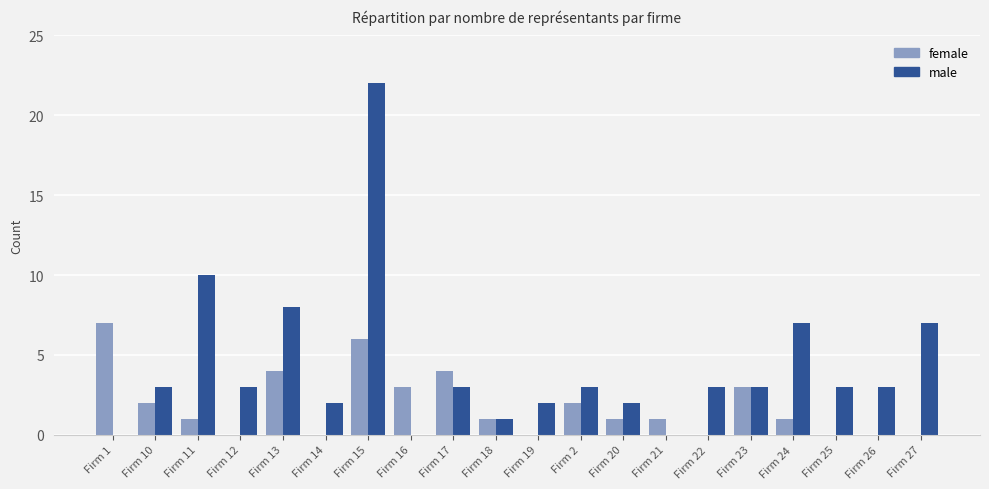

Are the bars grouped side by side (vs. stacked)?

Yes